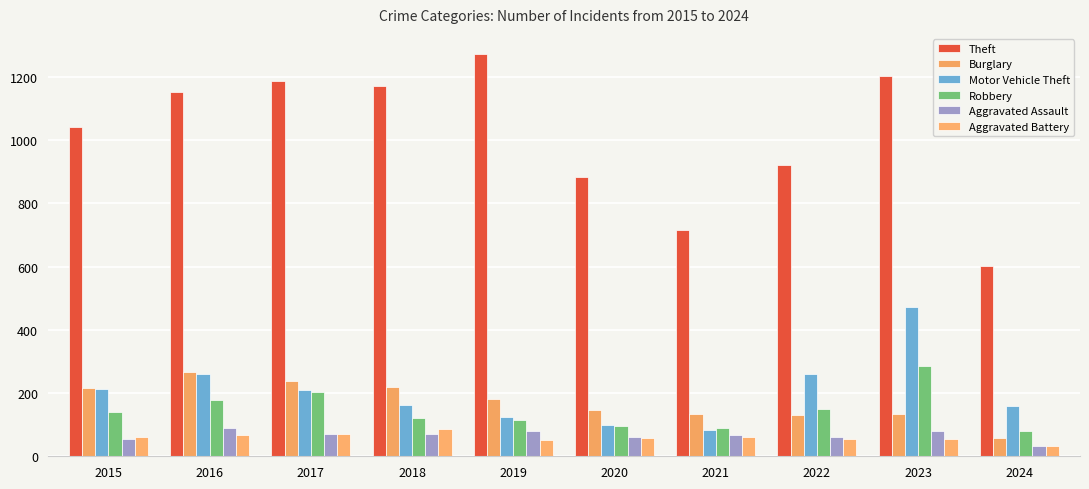

How many bars are there in total?

60